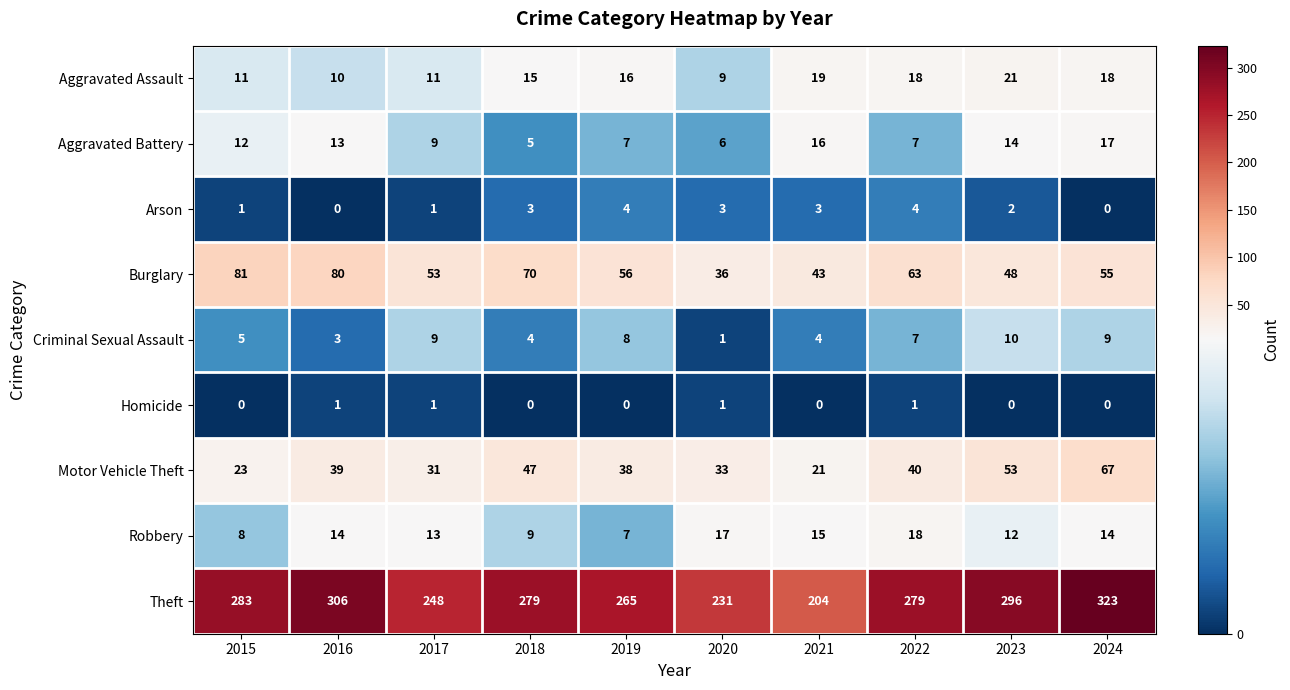

The Robbery series shows 18 at 2022. True or false?

True